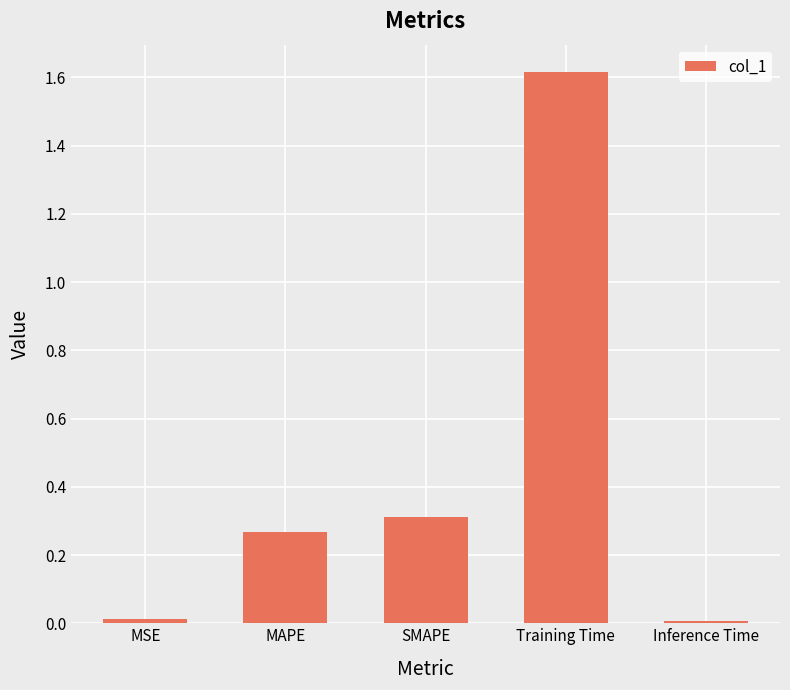

The value at SMAPE is 0.3. True or false?

True